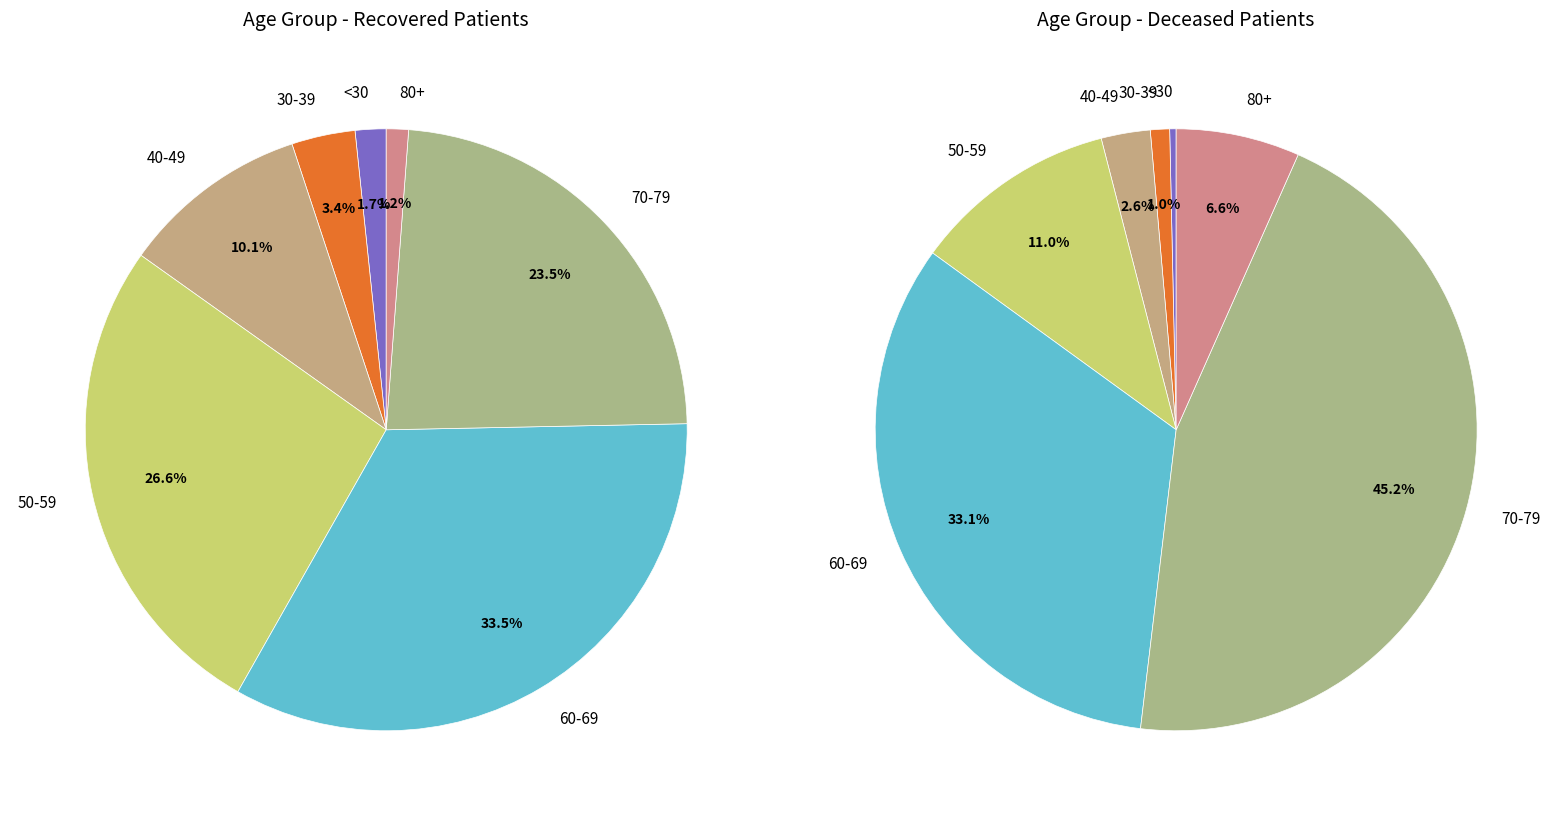

Combined, do 7 and 14 account for over 50%?

No